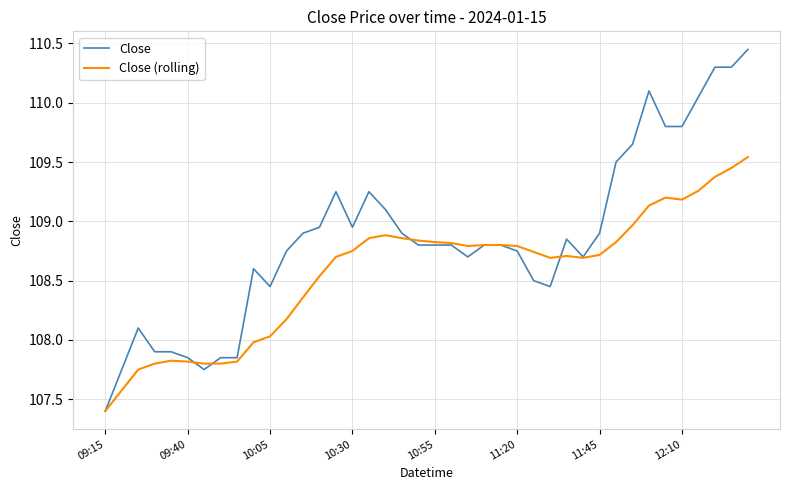

Which series has the largest range (max minus min)?

Close